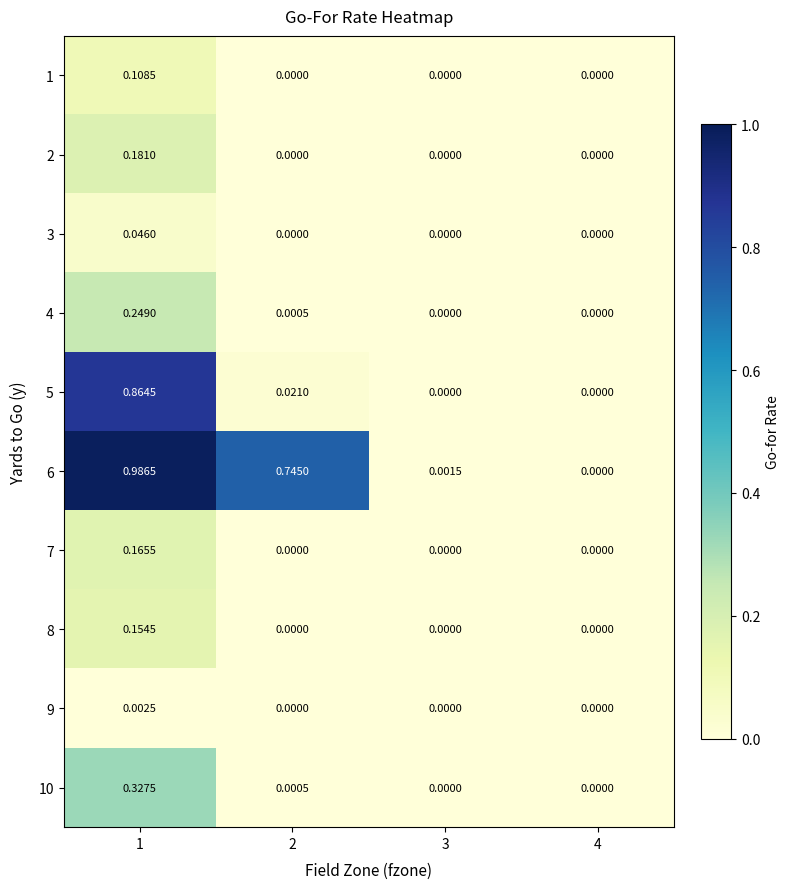

Is the value of 10 at 1 greater than the value of 5 at 4?

Yes